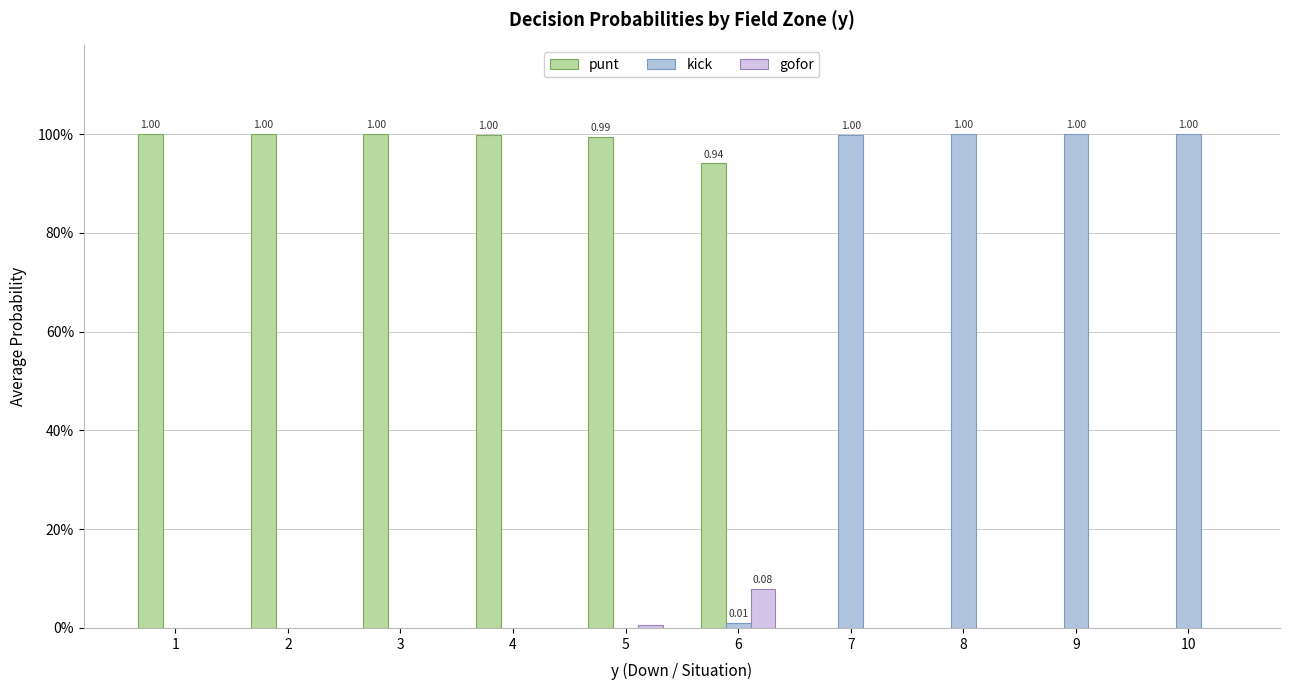

Does the chart contain stacked bars?

No